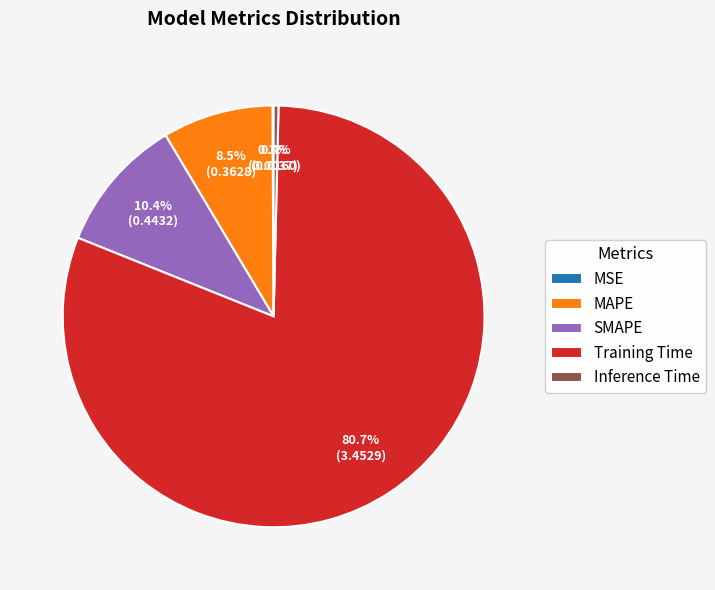

Which slice is the largest?

Training Time